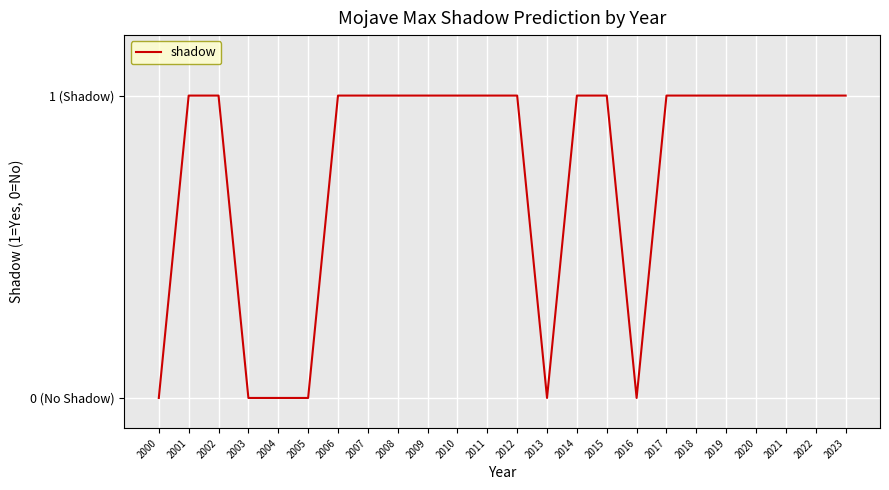

At which category does the chart reach its minimum across all series?

2000